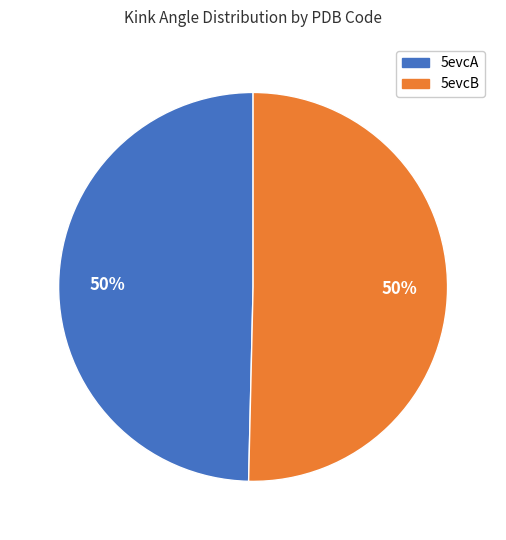

Approximately how many times larger is the value at 5evcA compared to 5evcB?

1.0